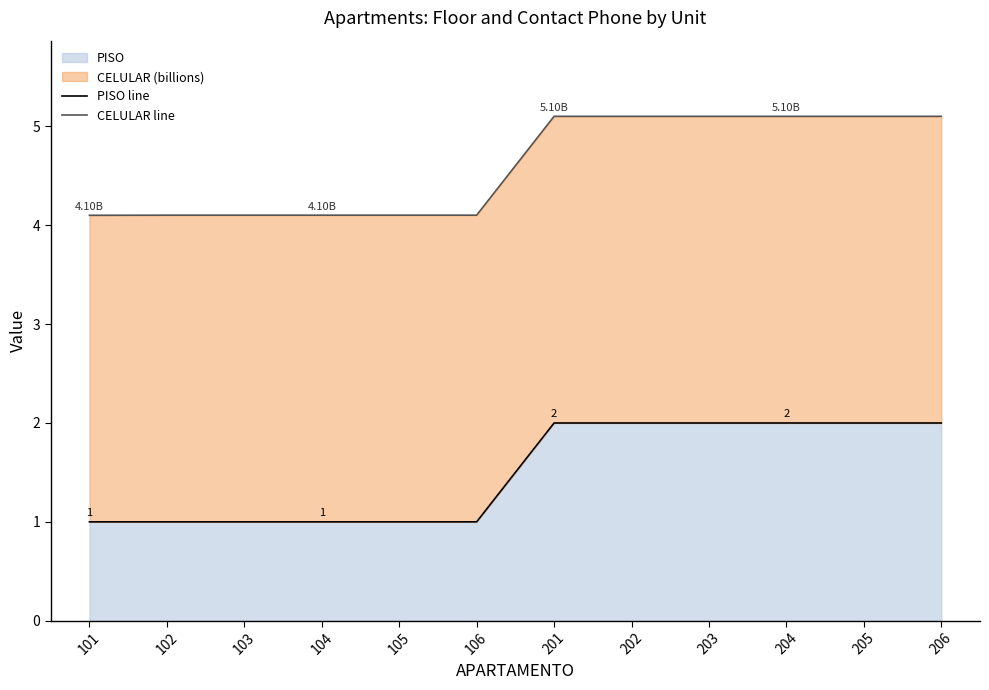

What is the total value across all series at 202?

7.1